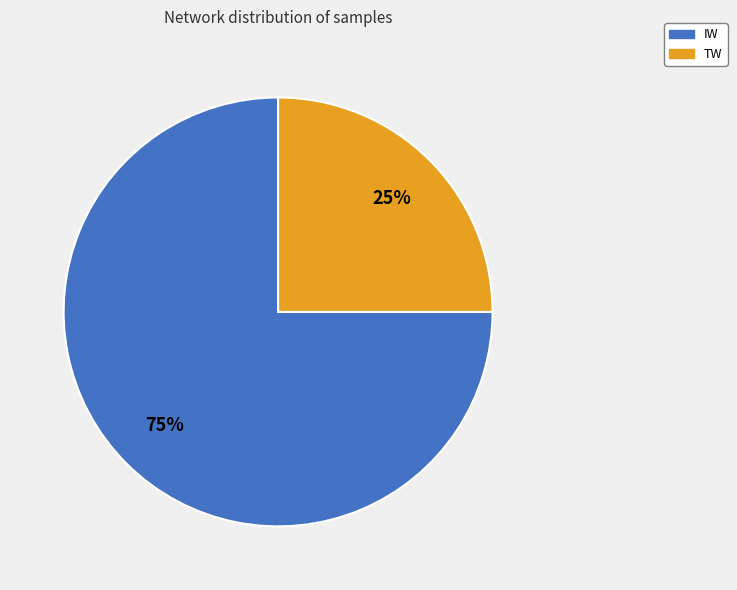

To the nearest percent, what is the average slice percentage?

50%